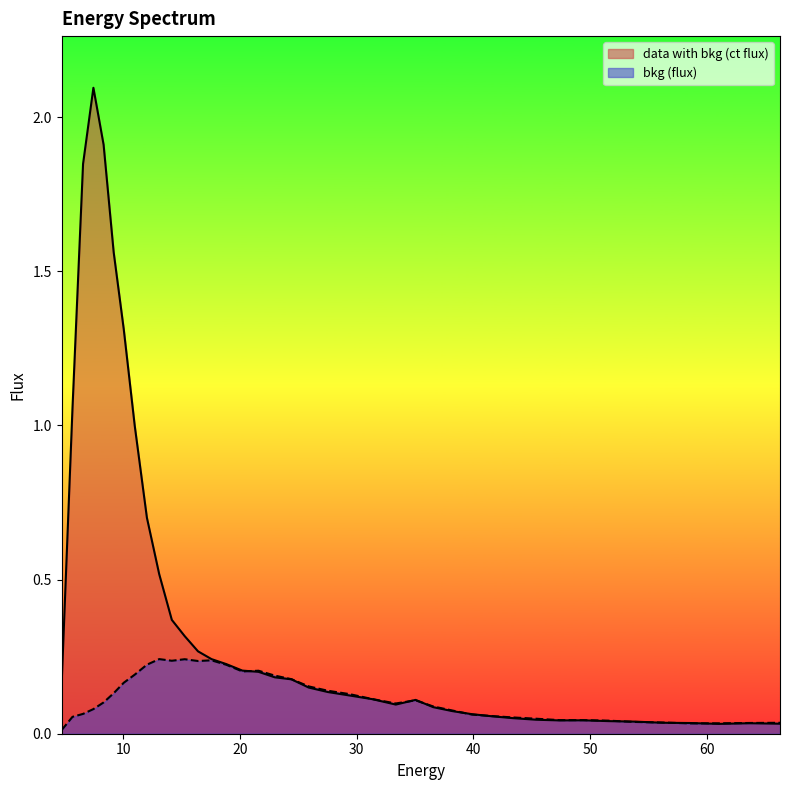

At how many categories does at least one series exceed 1?

6